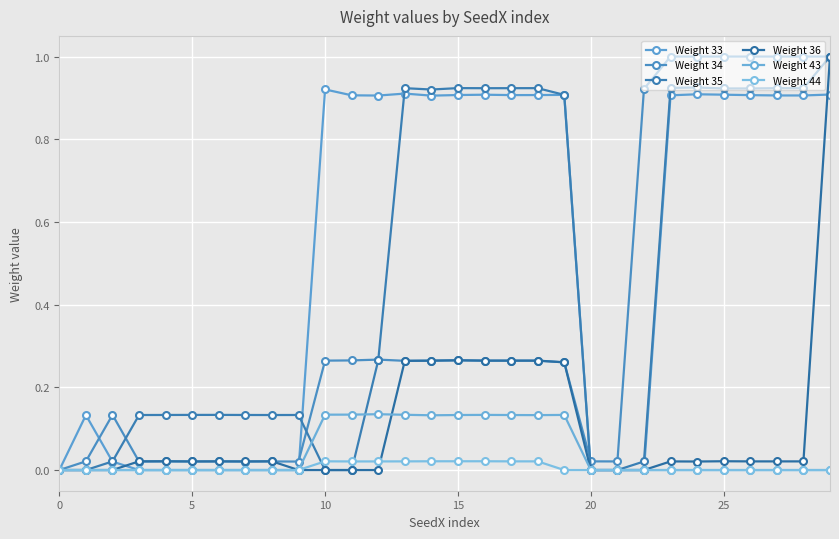

How many categories are shown in the chart?

30